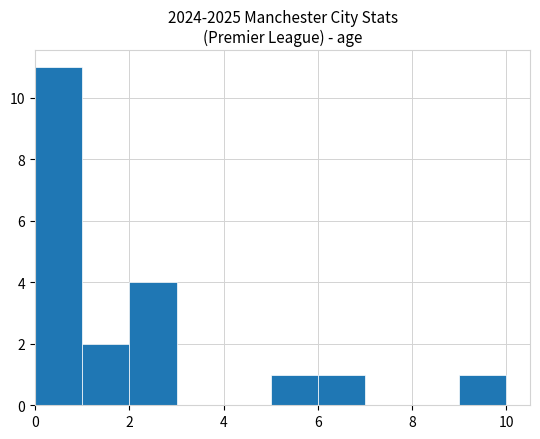

Over which range of the x-axis is the bar tallest?

0 to 1